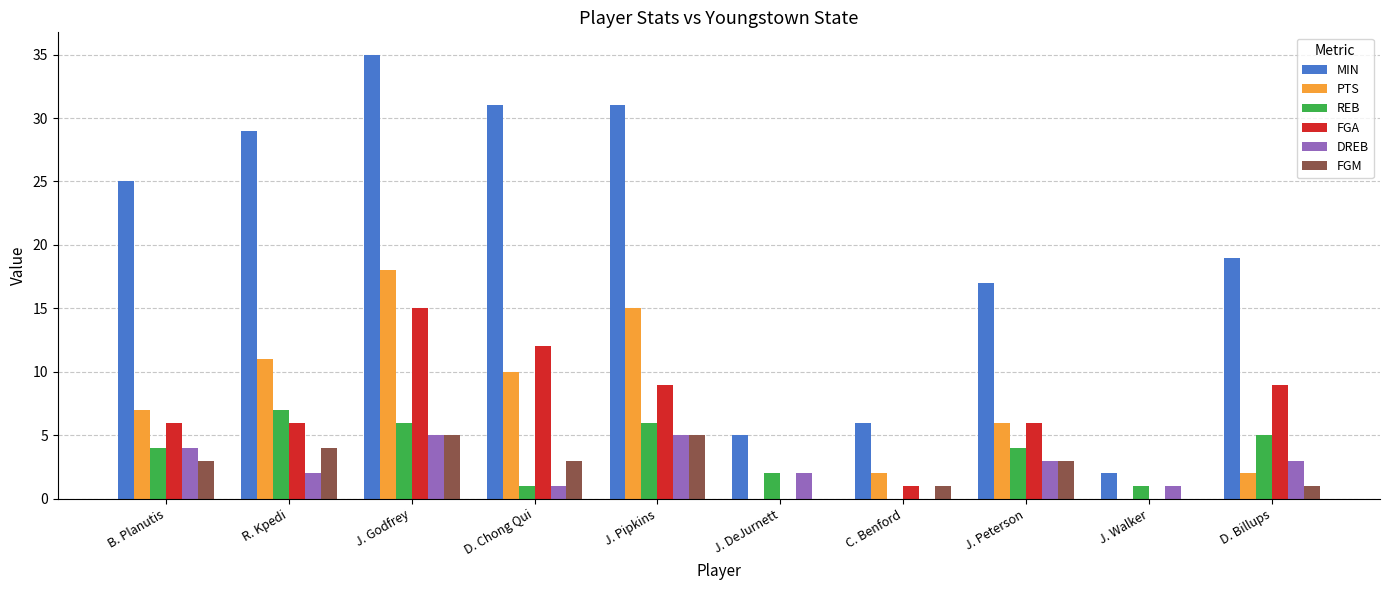

Count the number of categories in the chart.

10